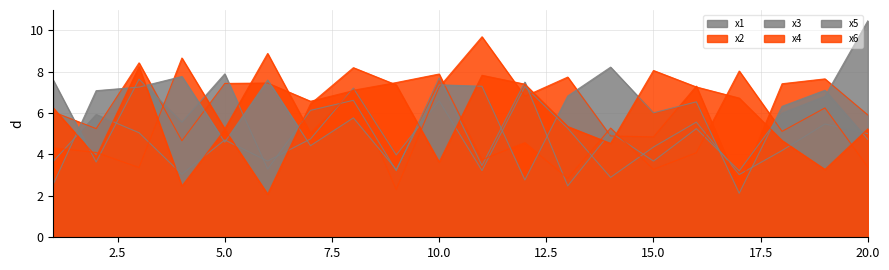

Between which two adjacent categories do x3 and x4 first intersect?

1 and 2